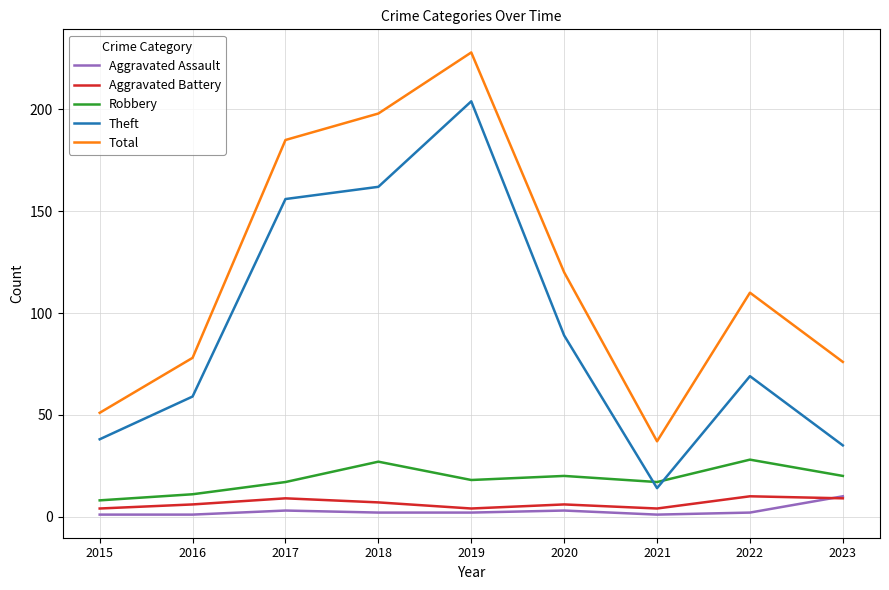

Reading left to right, extract all data points from this chart.

Aggravated Assault: 1	1	3	2	2	3	1	2	10
Aggravated Battery: 4	6	9	7	4	6	4	10	9
Robbery: 8	11	17	27	18	20	17	28	20
Theft: 38	59	156	162	204	89	14	69	35
Total: 51	78	185	198	228	120	37	110	76